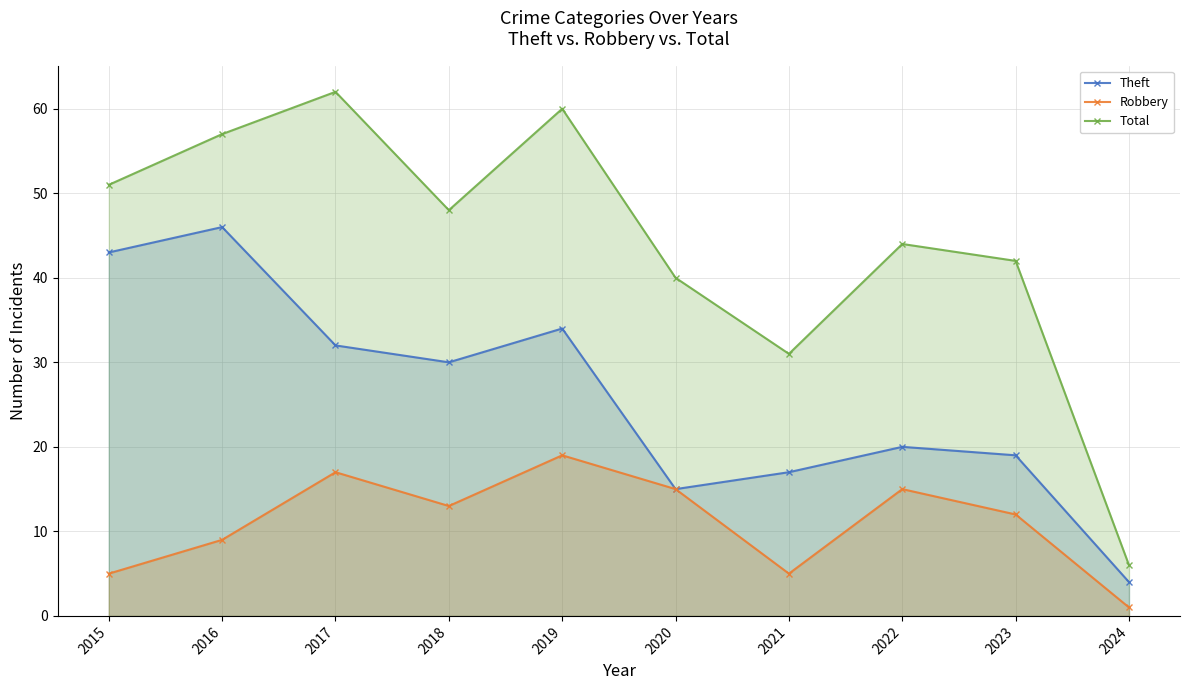

At which category does Theft reach its first local valley?

2018